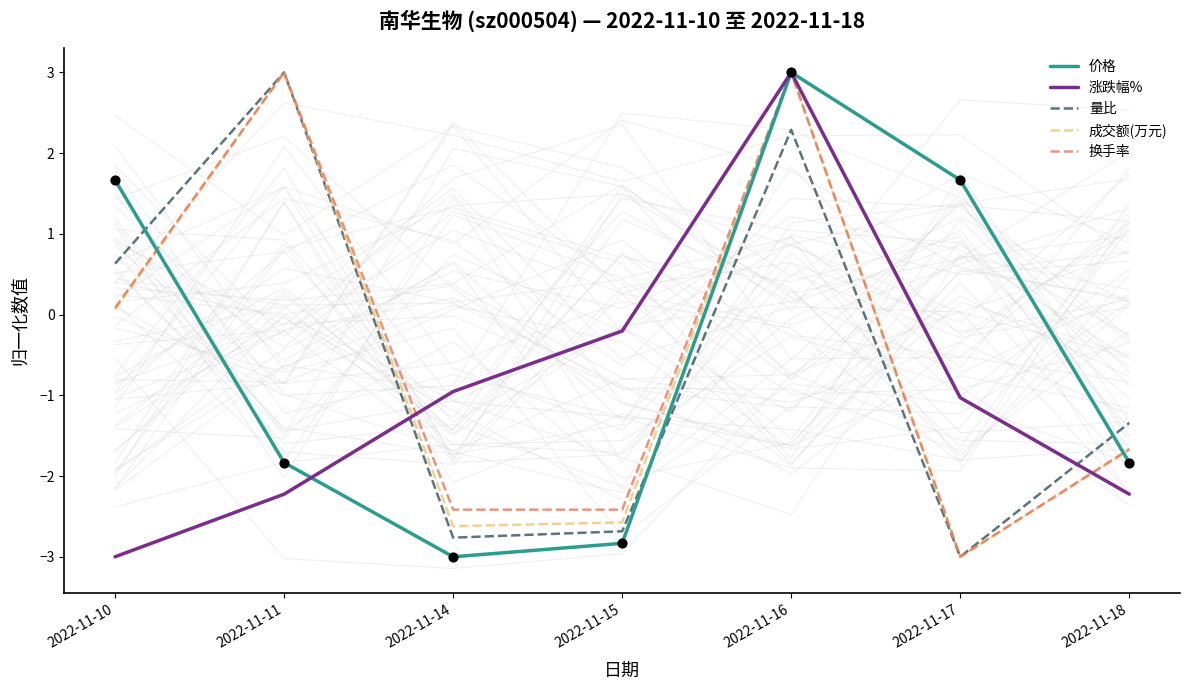

At how many categories does at least one series exceed 2?

2